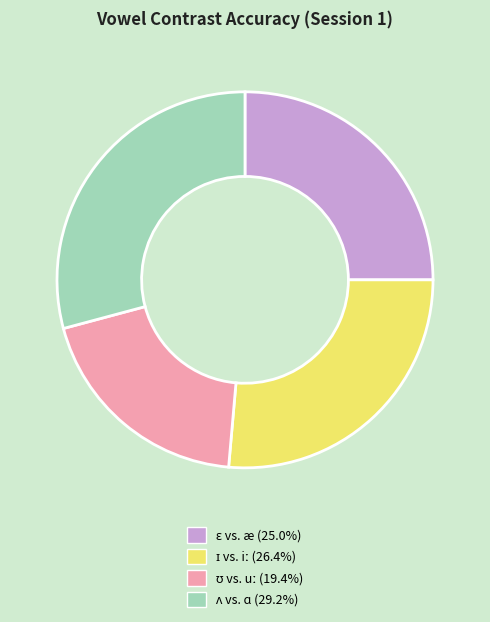

How many segments does this pie chart have?

4